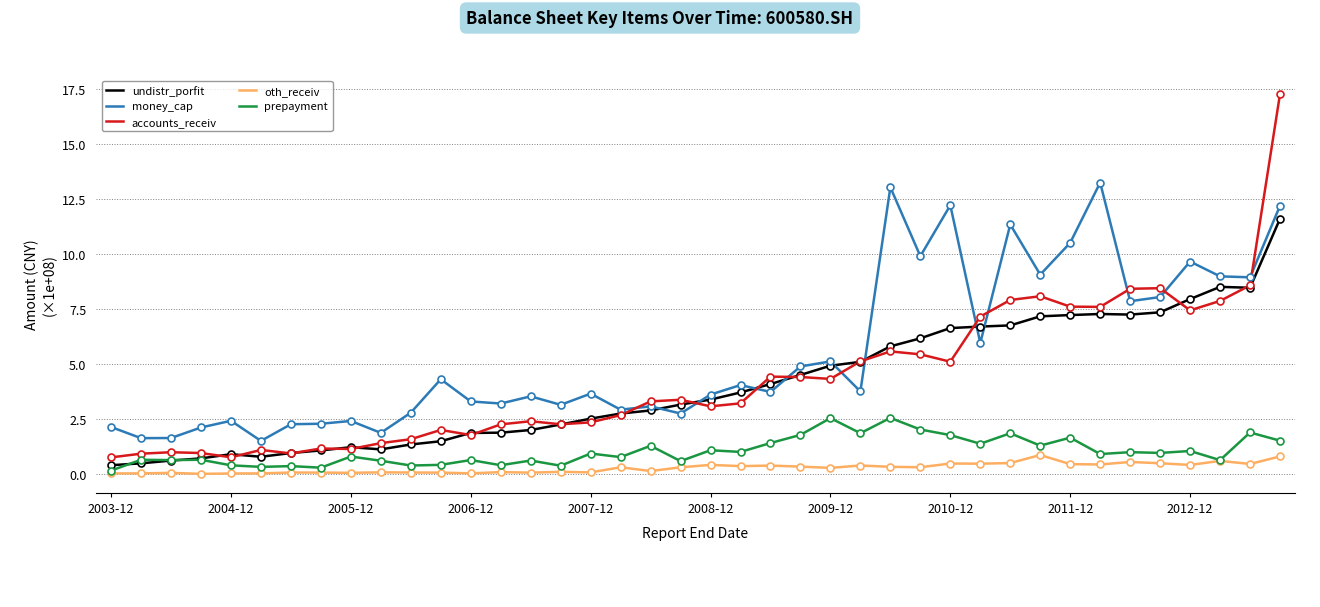

Which series has the largest total across all categories?

money_cap